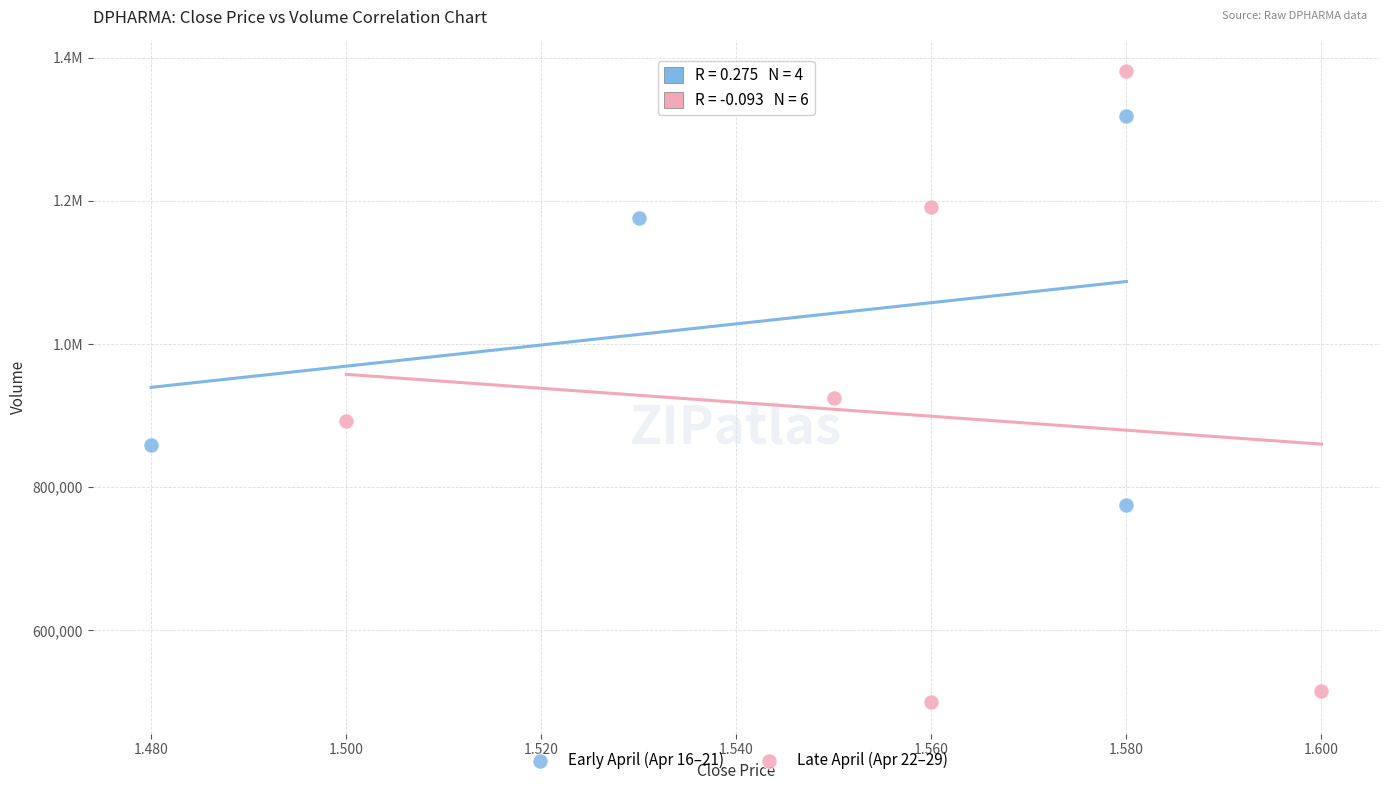

What are all the series names shown in the legend?

Early April (Apr 16–21), Late April (Apr 22–29)